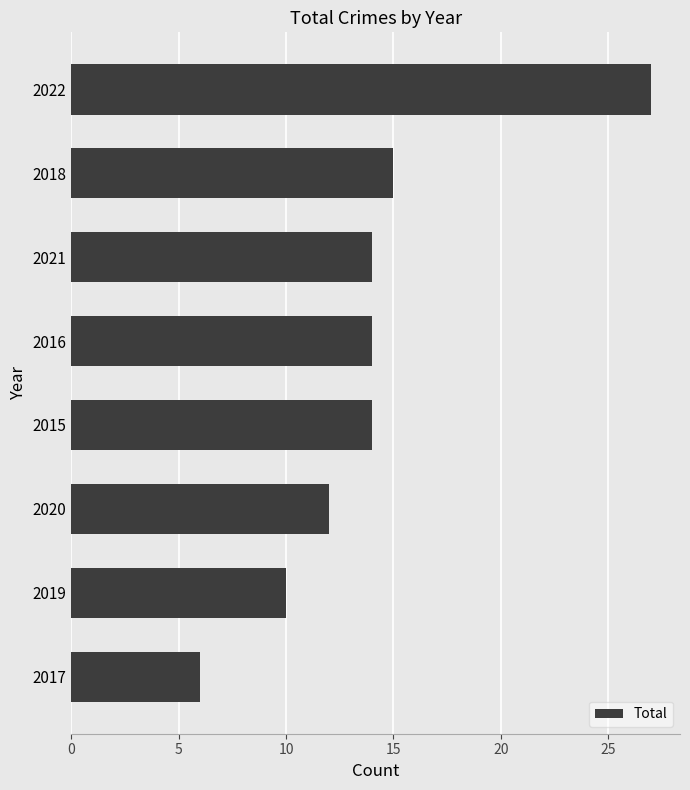

How many distinct data groups are displayed?

1